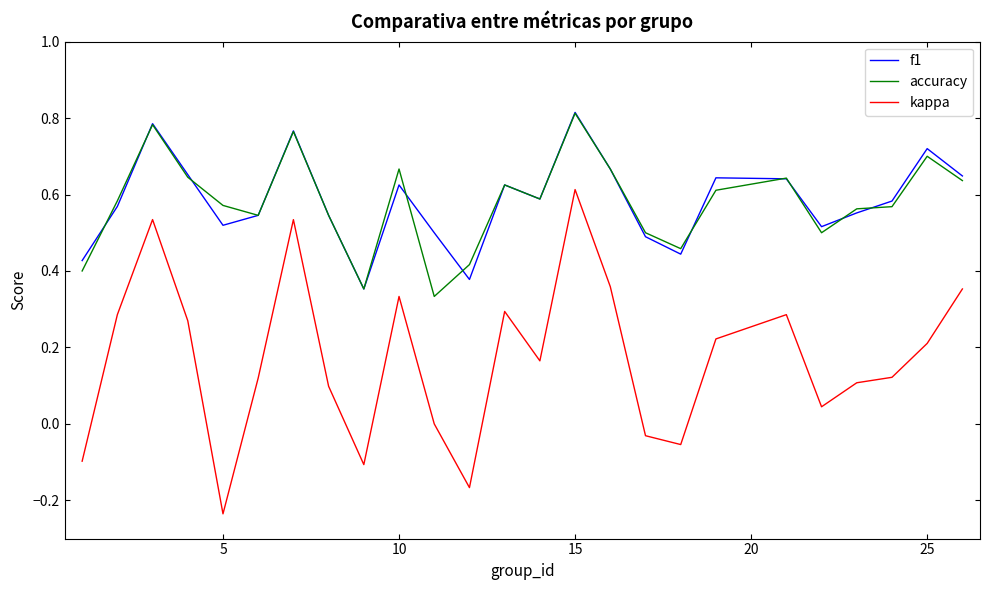

What is the sum of all f1 values?

14.6